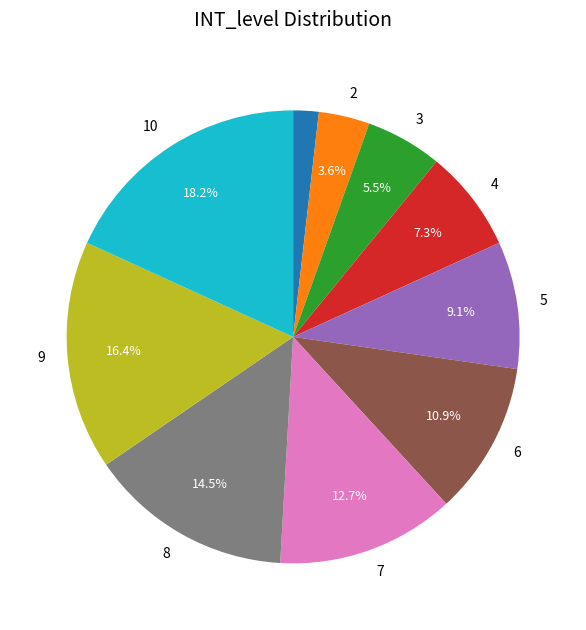

Is there a majority slice in this chart?

No